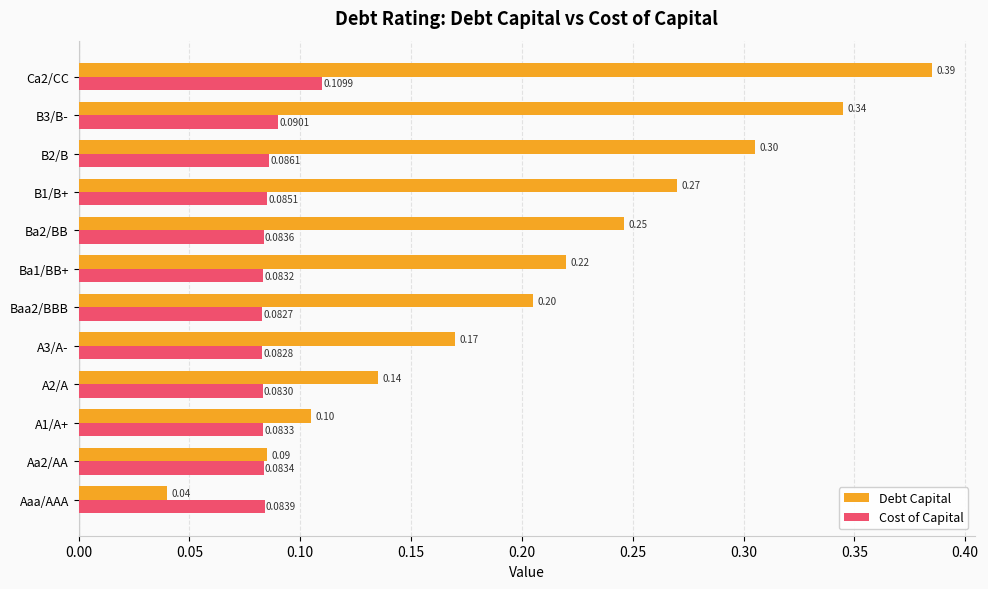

What is the average value of the Debt Capital series?

0.2